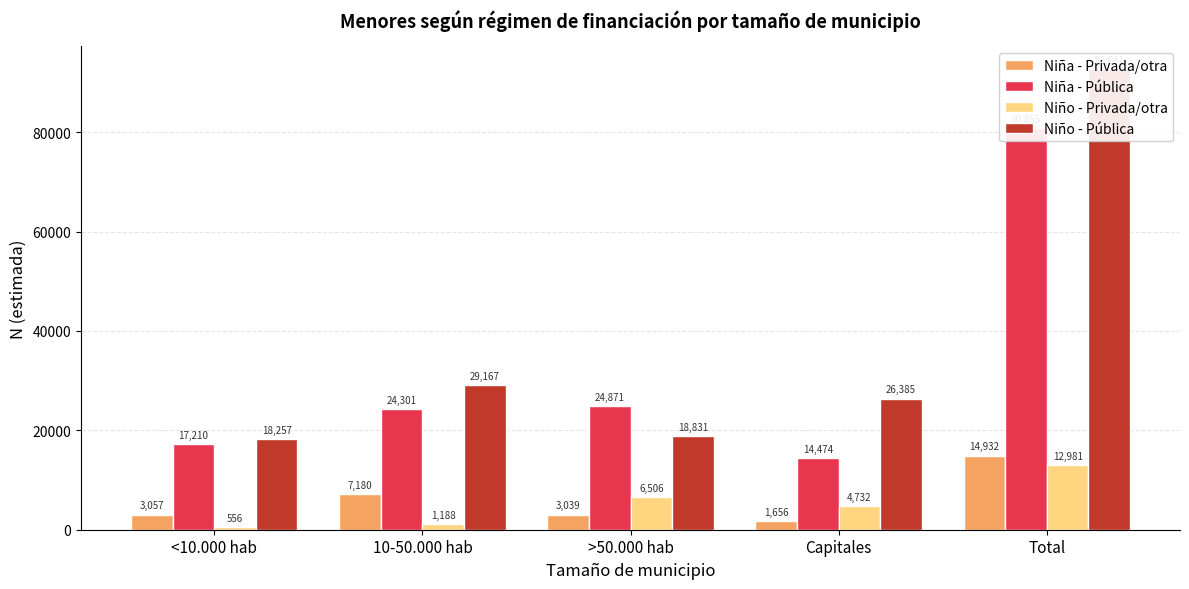

At which label is Niña - Privada/otra closest to 8294?

10-50.000 hab